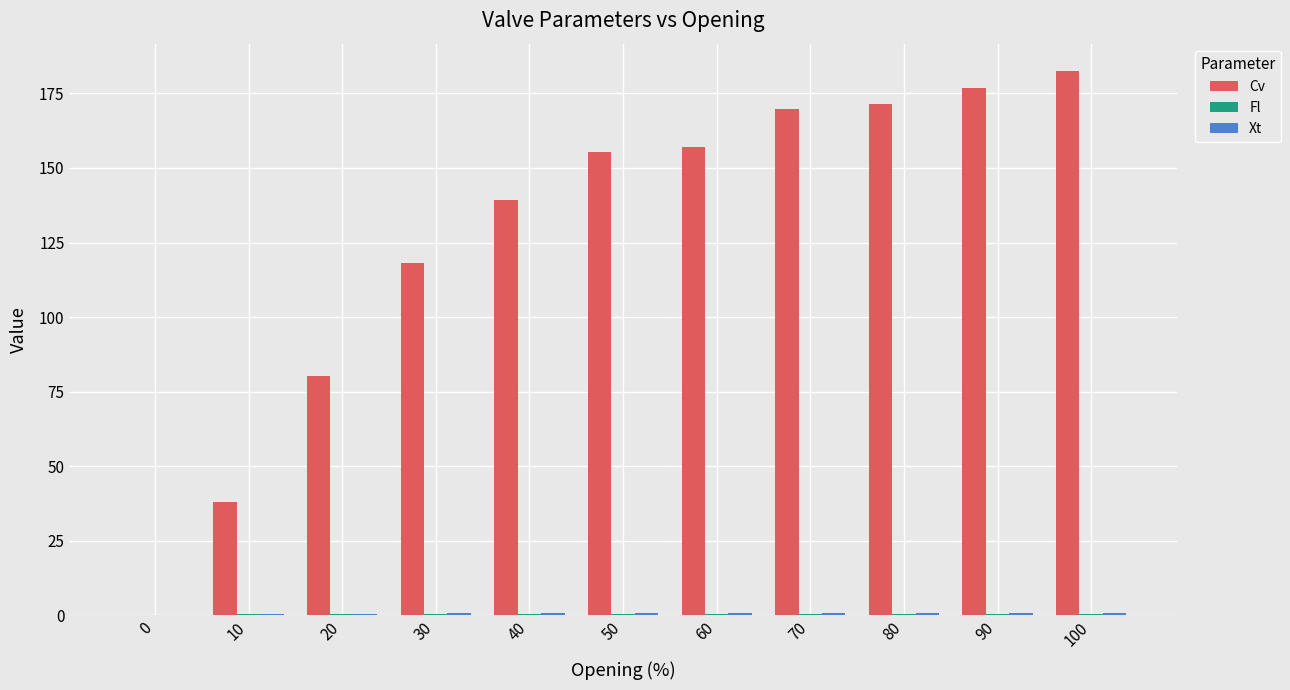

True or false: Cv has a value of 153.7 at 30.

False